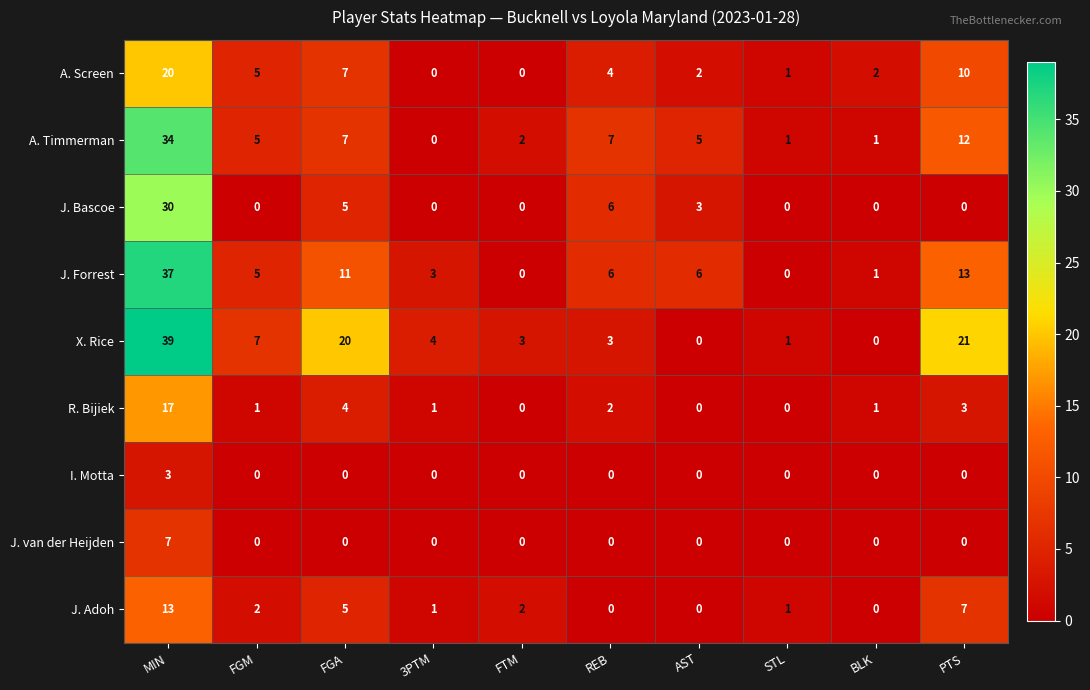

Which series has the largest total across all categories?

X. Rice